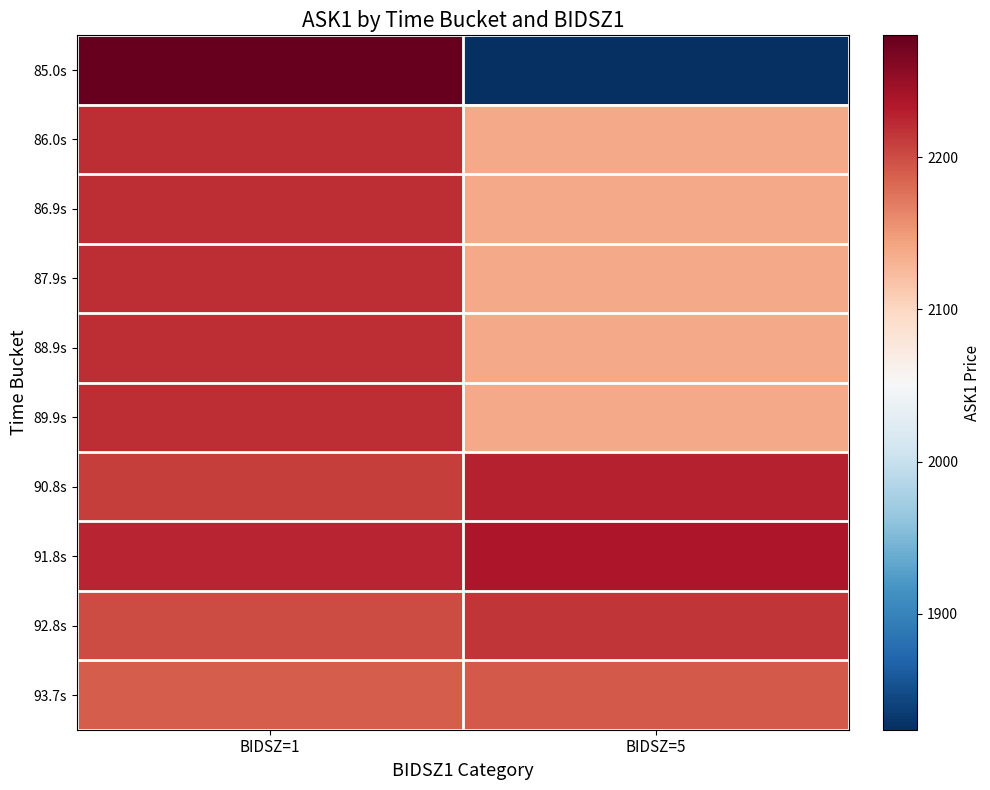

Reading right to left, extract all data points from this chart.

85.0s: BIDSZ=5=1824.0	BIDSZ=1=2280.0
86.0s: BIDSZ=5=2139.2	BIDSZ=1=2221.2
86.9s: BIDSZ=5=2139.2	BIDSZ=1=2221.2
87.9s: BIDSZ=5=2139.2	BIDSZ=1=2221.2
88.9s: BIDSZ=5=2139.2	BIDSZ=1=2221.2
89.9s: BIDSZ=5=2139.2	BIDSZ=1=2221.2
90.8s: BIDSZ=5=2227.8	BIDSZ=1=2210.0
91.8s: BIDSZ=5=2236.0	BIDSZ=1=2226.0
92.8s: BIDSZ=5=2215.7	BIDSZ=1=2200.0
93.7s: BIDSZ=5=2192.5	BIDSZ=1=2190.0